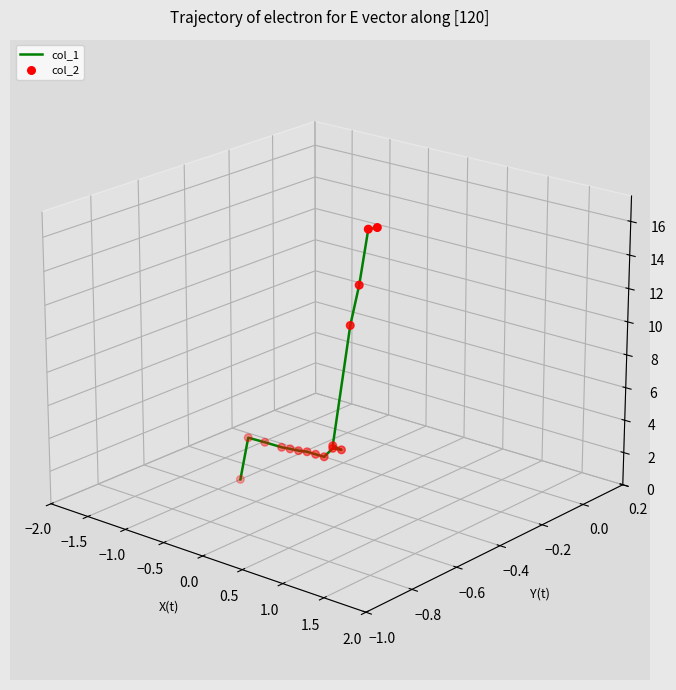

Which series has the widest spread of Y values?

col_1